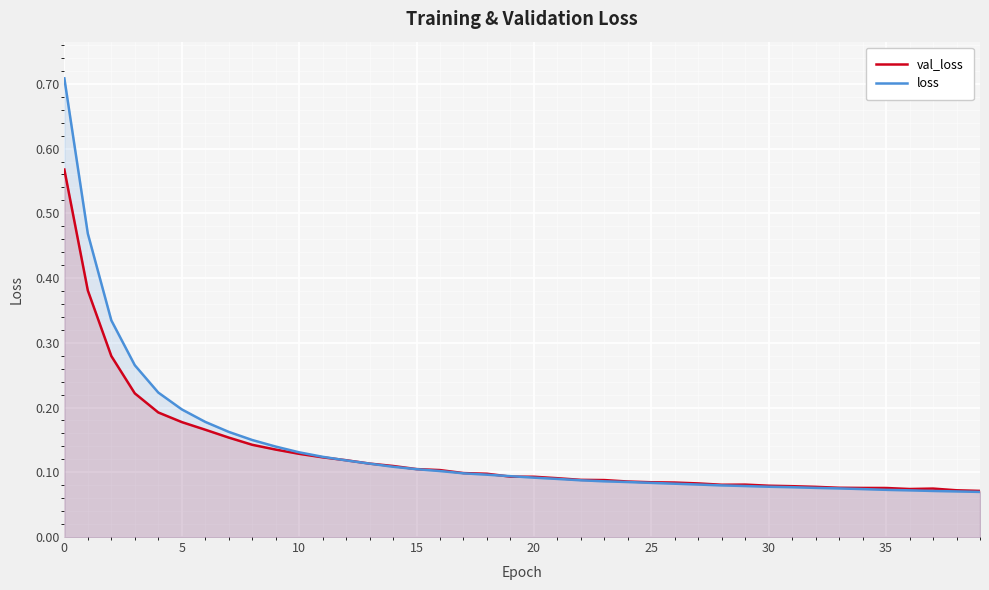

What is the sum of all loss values?

5.5